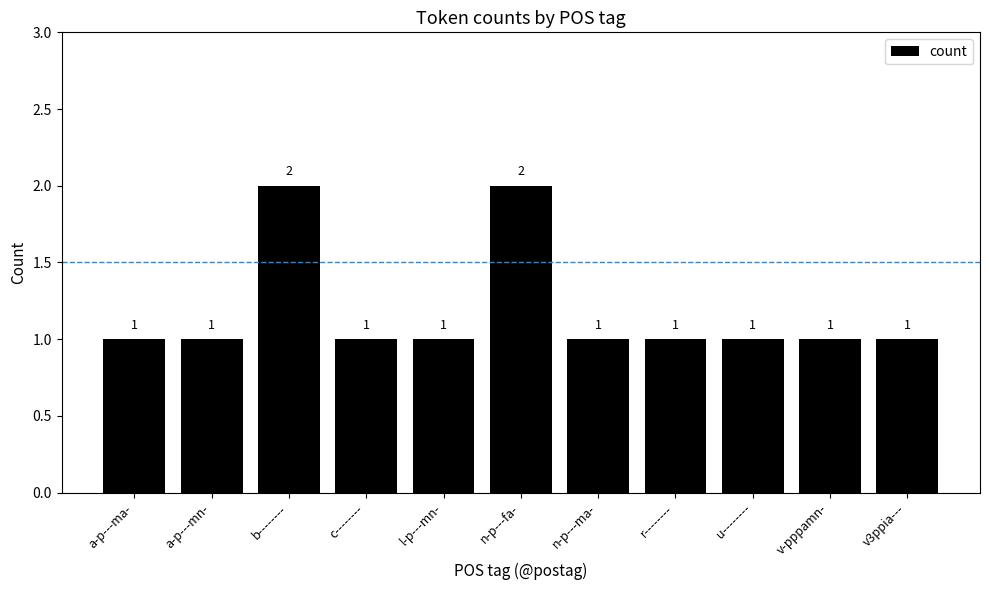

True or false: the data shows 1 at a-p---ma-.

True